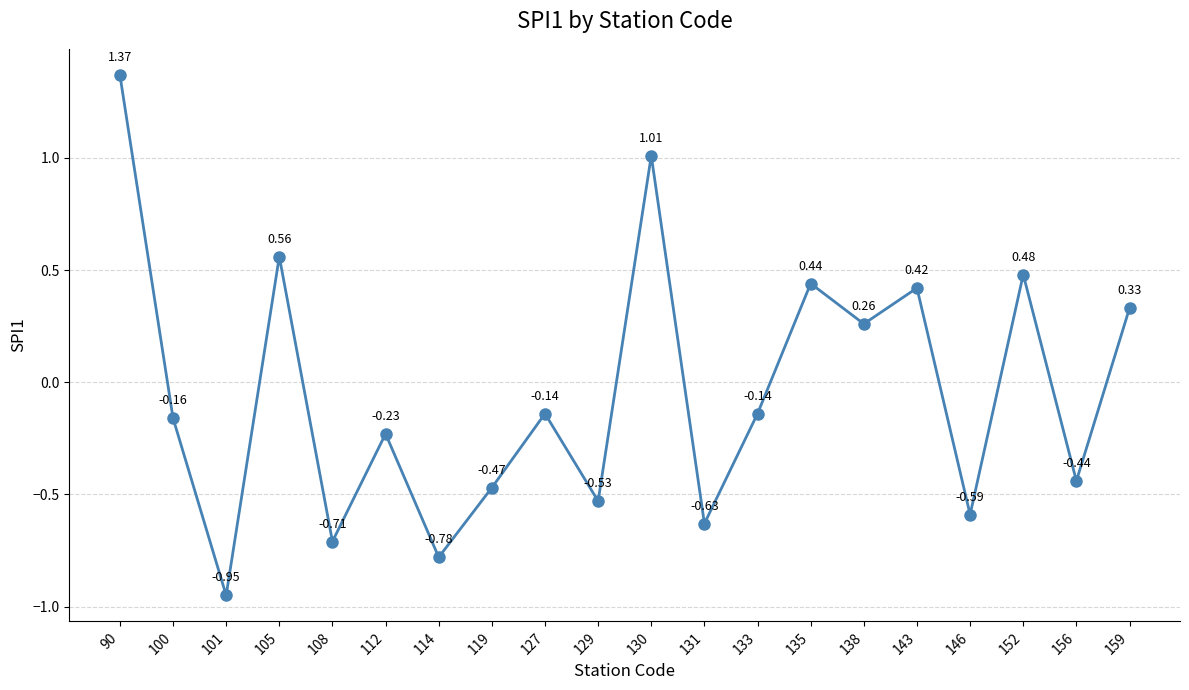

Which has a higher value, 135 or 105?

105